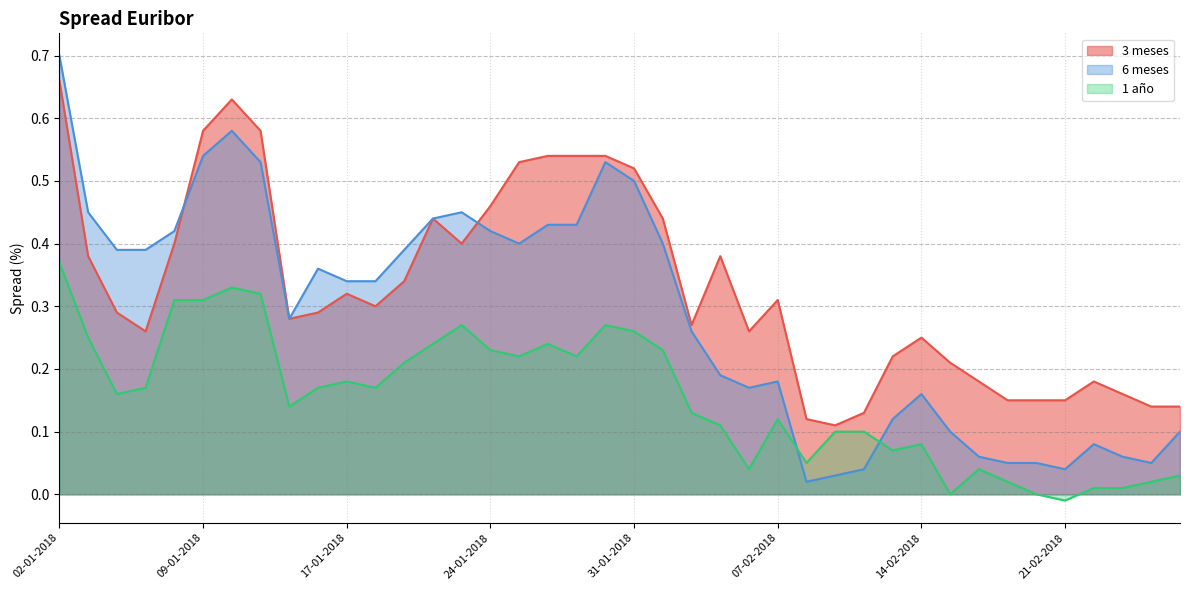

Reading left to right, extract all data points from this chart.

3 meses: 0.7	0.4	0.3	0.3	0.4	0.6	0.6	0.6	0.3	0.3	0.3	0.3	0.3	0.4	0.4	0.5	0.5	0.5	0.5	0.5	0.5	0.4	0.3	0.4	0.3	0.3	0.1	0.1	0.1	0.2	0.2	0.2	0.2	0.1	0.1	0.1	0.2	0.2	0.1	0.1
6 meses: 0.7	0.5	0.4	0.4	0.4	0.5	0.6	0.5	0.3	0.4	0.3	0.3	0.4	0.4	0.5	0.4	0.4	0.4	0.4	0.5	0.5	0.4	0.3	0.2	0.2	0.2	0.0	0.0	0.0	0.1	0.2	0.1	0.1	0.1	0.1	0.0	0.1	0.1	0.1	0.1
1 año: 0.4	0.2	0.2	0.2	0.3	0.3	0.3	0.3	0.1	0.2	0.2	0.2	0.2	0.2	0.3	0.2	0.2	0.2	0.2	0.3	0.3	0.2	0.1	0.1	0.0	0.1	0.1	0.1	0.1	0.1	0.1	0.0	0.0	0.0	0.0	-0.0	0.0	0.0	0.0	0.0